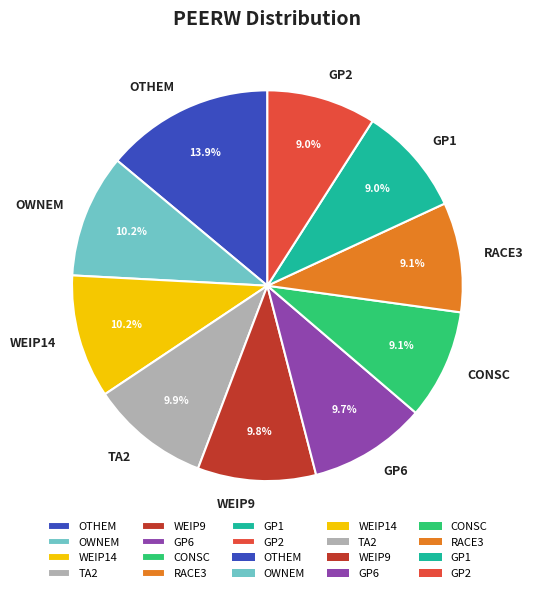

To the nearest percent, what is the average slice percentage?

10%